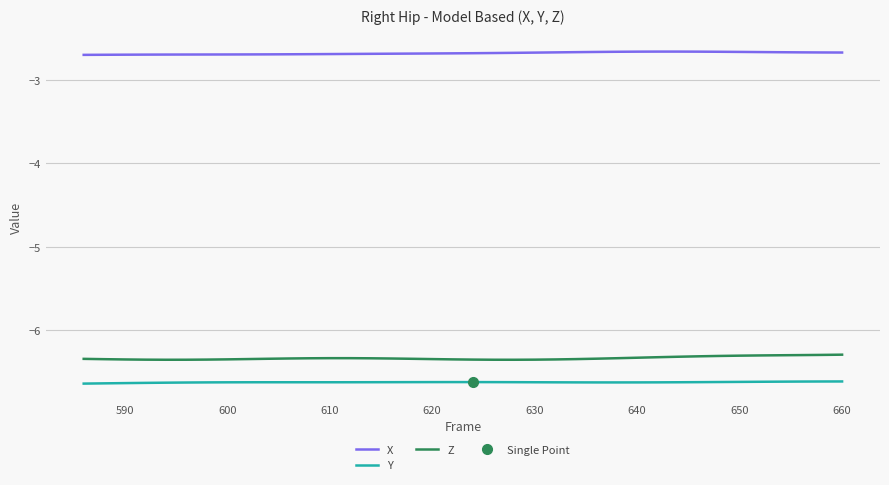

How many lines are shown in the chart?

3